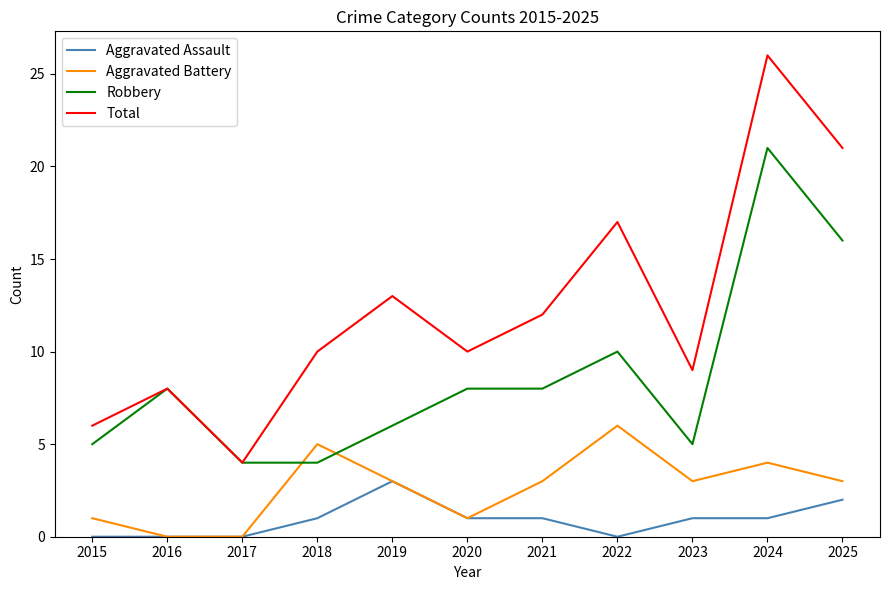

Where is Robbery nearest to the value 12?

2022